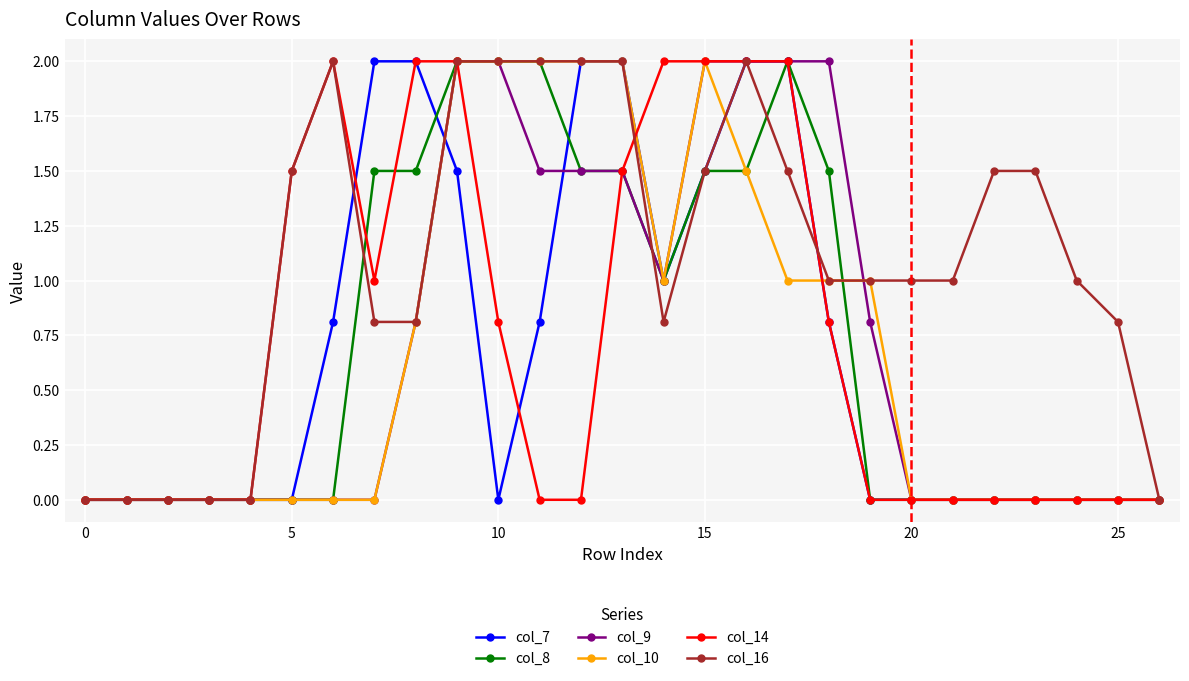

What is the average value of the col_14 series?

0.7